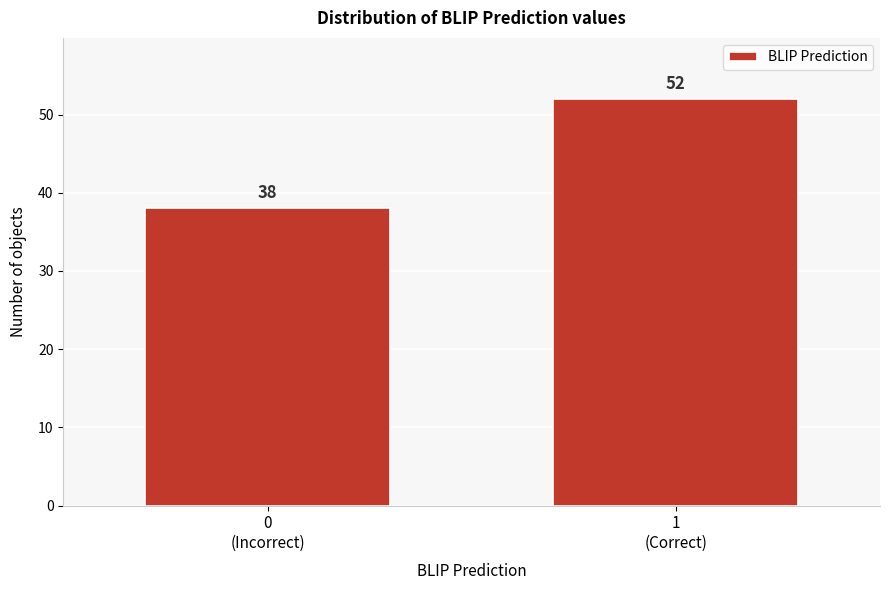

Reading left to right, list all the values displayed in this chart.

38	52